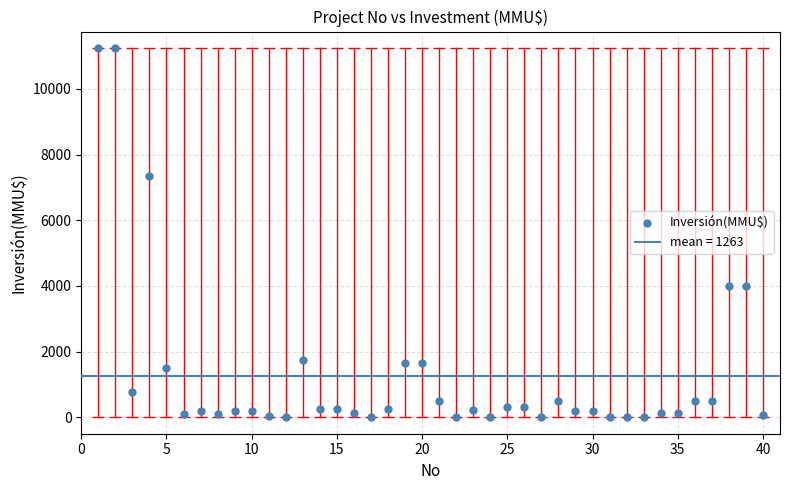

What is the range of Y values (max minus min)?

11244